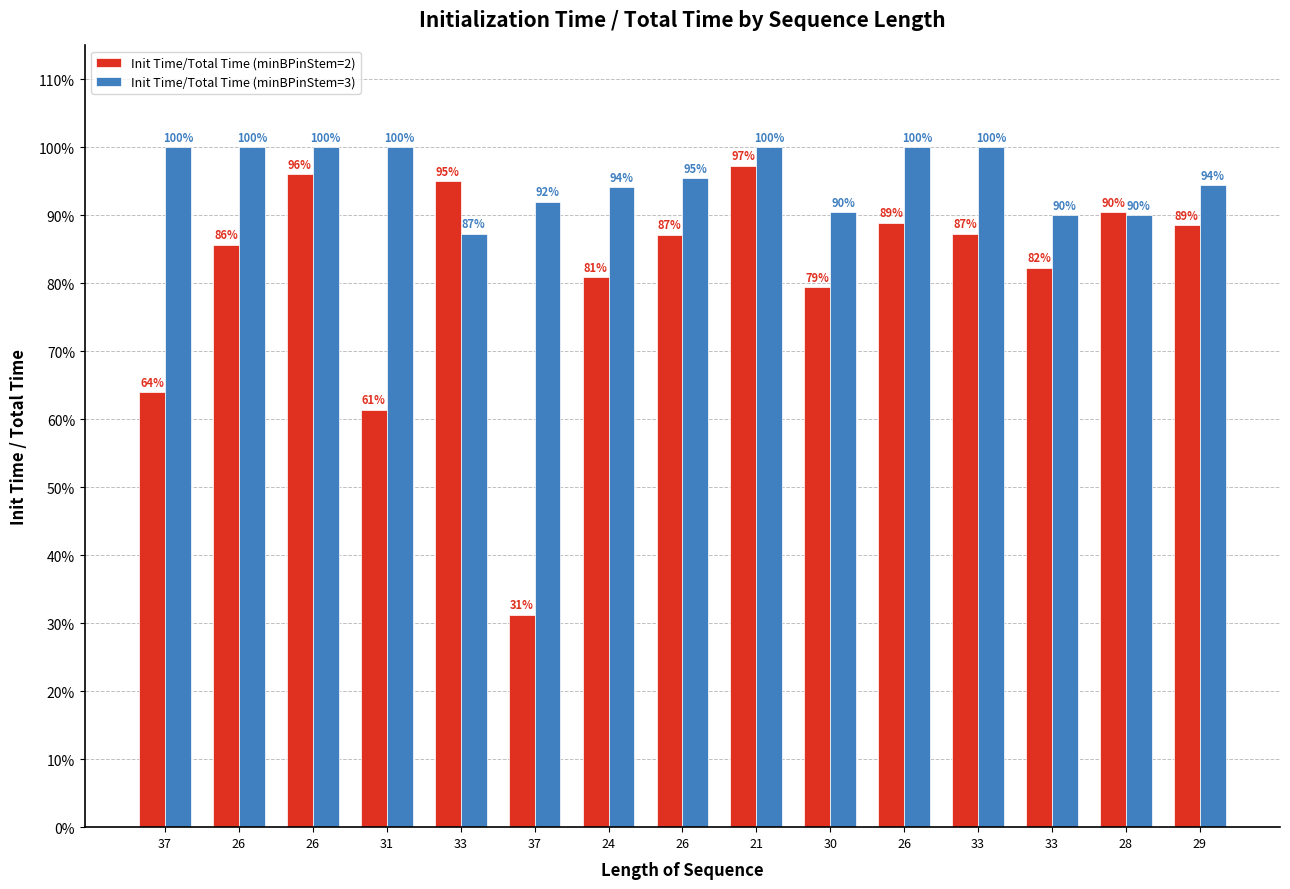

What is the value of the Init Time/Total Time (minBPinStem=2) bar at the 7th from the left?

0.8